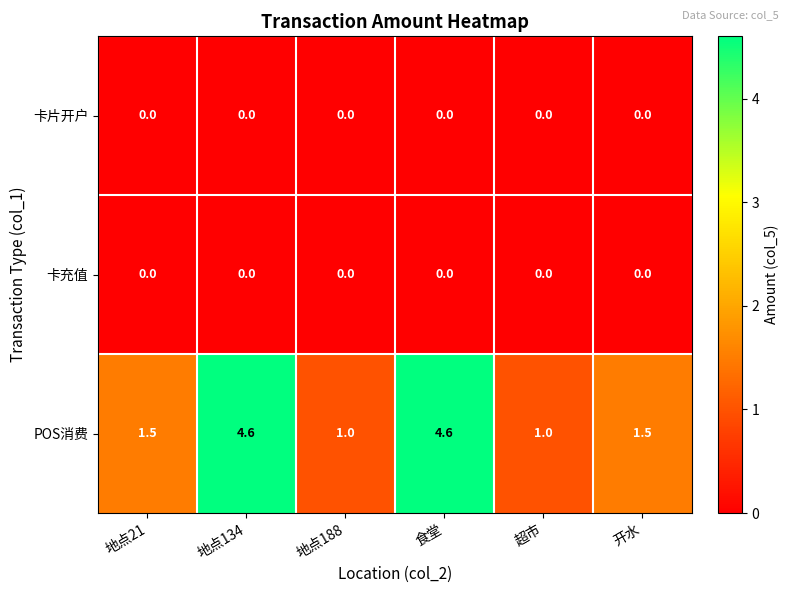

Between 地点188 and 开水, which series saw the biggest shift?

POS消费